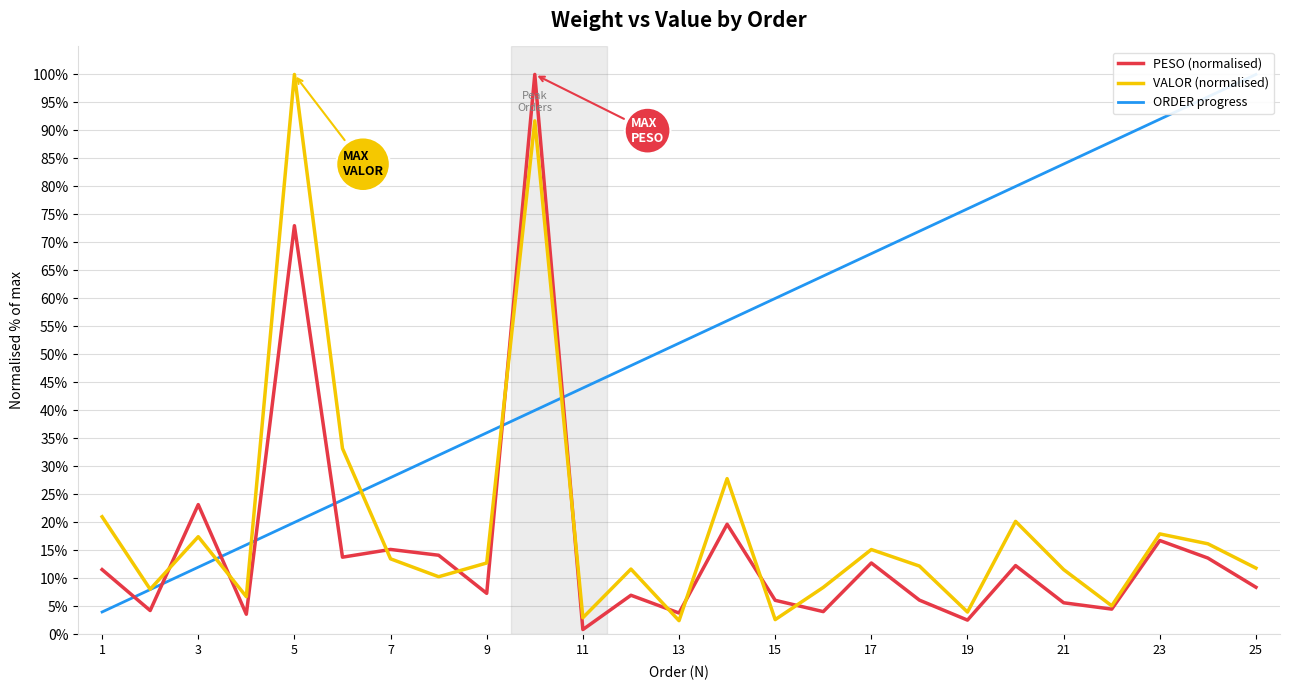

At which label does PESO (normalised) first exceed 8?

1